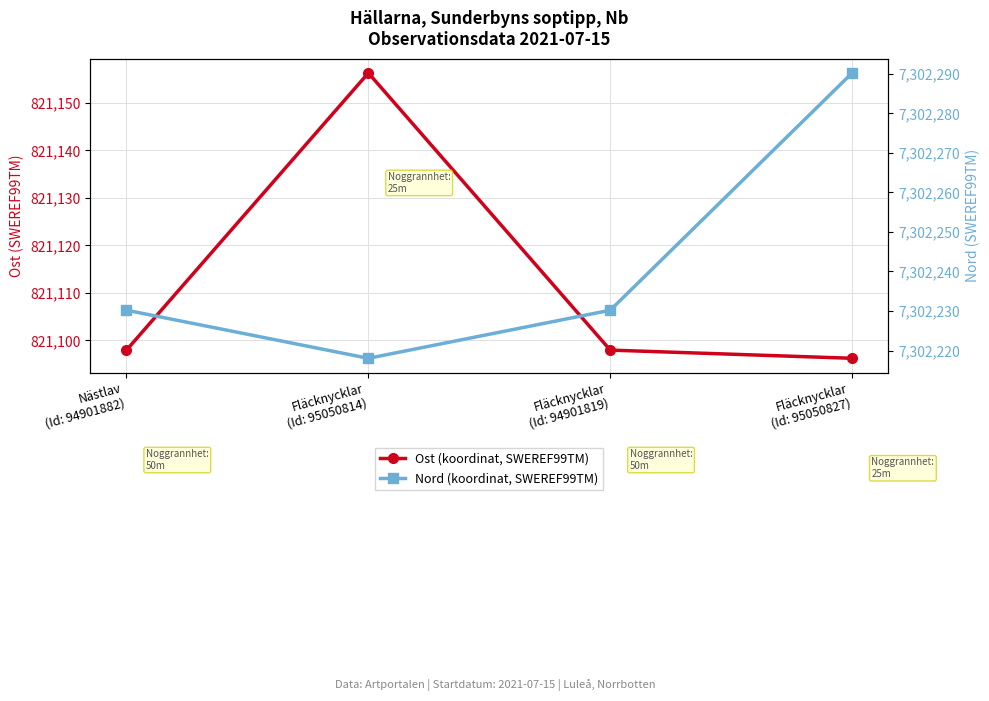

What are all the series names shown in the legend?

Ost (koordinat, SWEREF99TM), Nord (koordinat, SWEREF99TM)